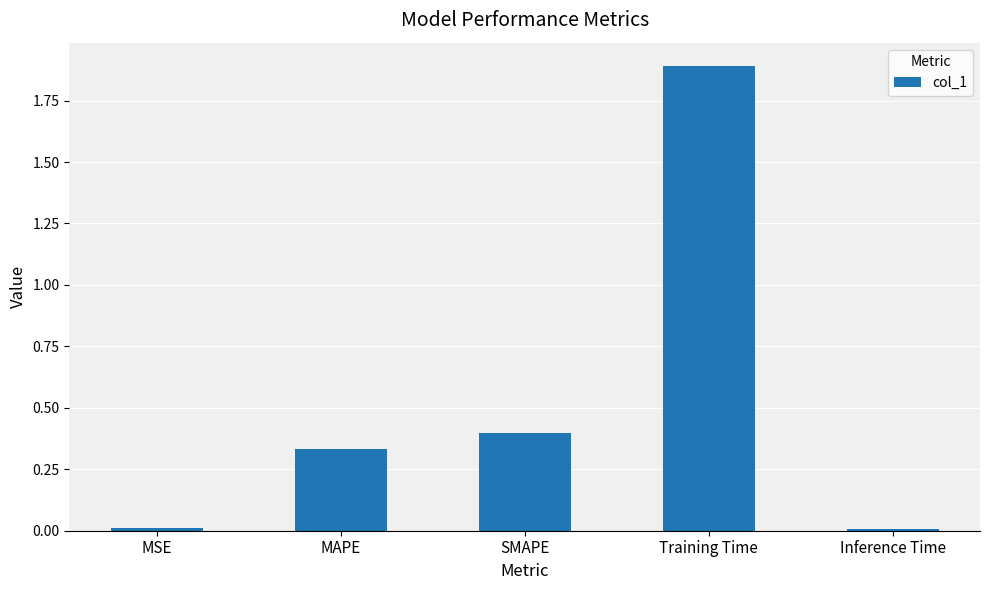

True or false: the data shows 0.5 at MAPE.

False